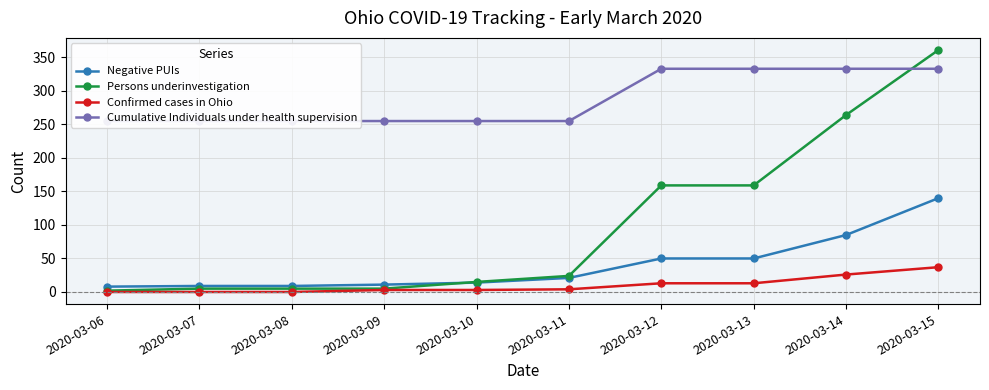

At which category is the sum across all series the highest?

2020-03-15